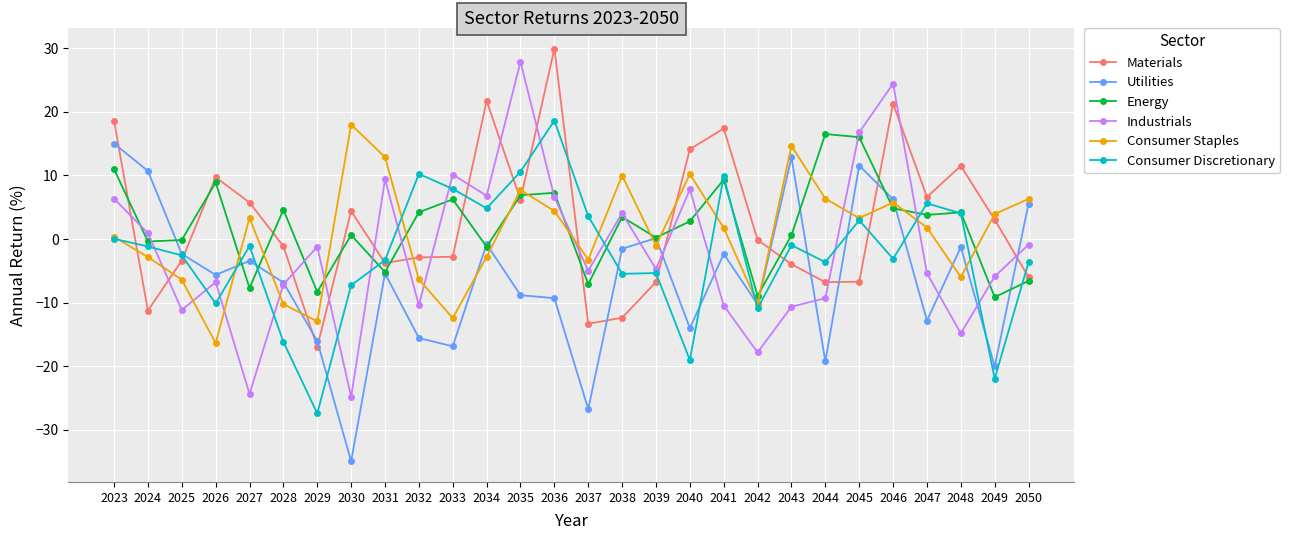

At which label does Industrials first exceed -4?

2023